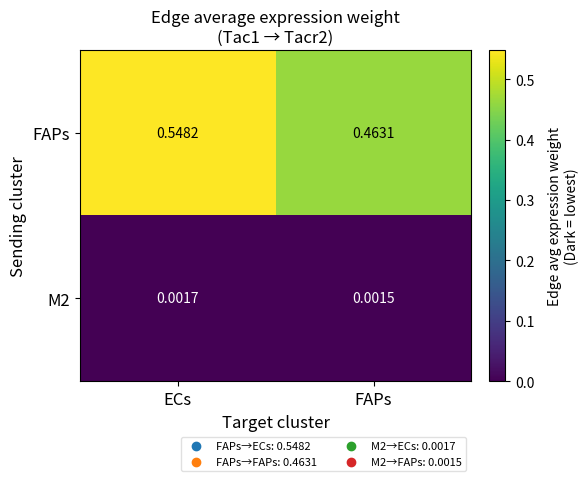

Which series has the largest total across all categories?

FAPs